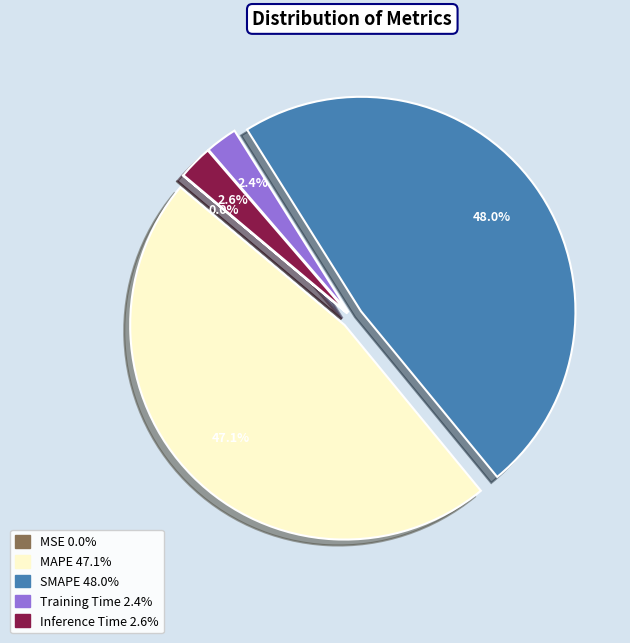

Is it true that Training Time is 15% of the pie?

False